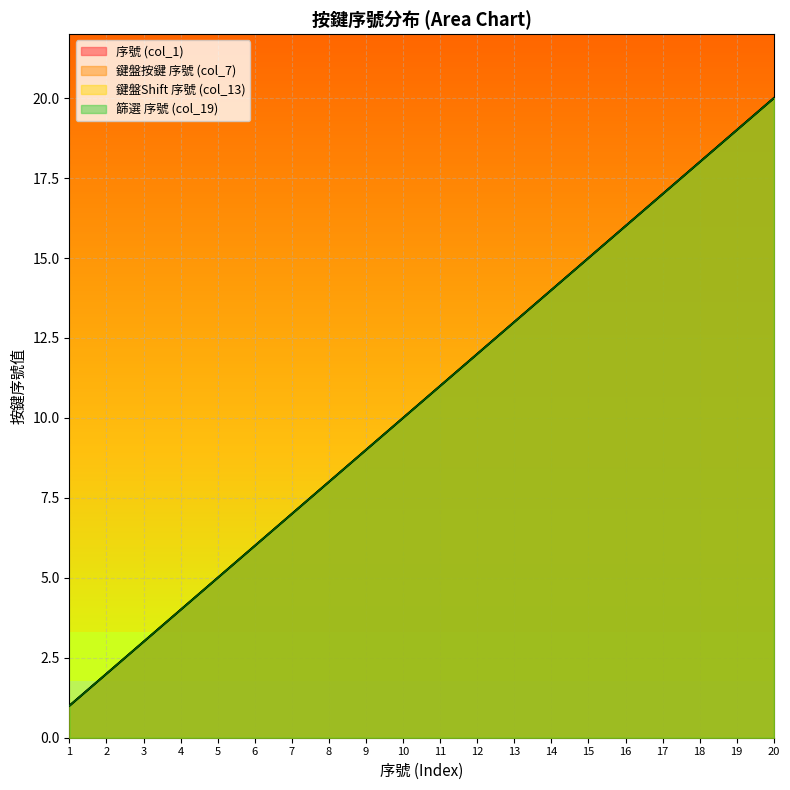

What is the difference between the maximum and minimum values in the 鍵盤按鍵Shift 序號 (col_13) series?

19